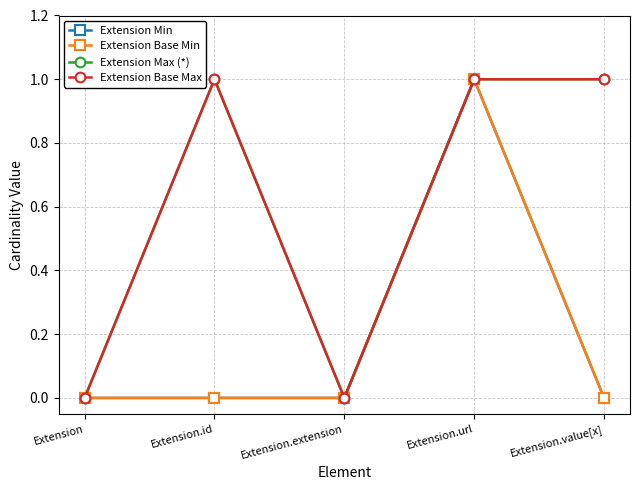

Reading right to left, extract all data points from this chart.

Extension Min: 0	1	0	0	0
Extension Base Min: 0	1	0	0	0
Extension Max (*): 1	1	0	1	0
Extension Base Max: 1	1	0	1	0